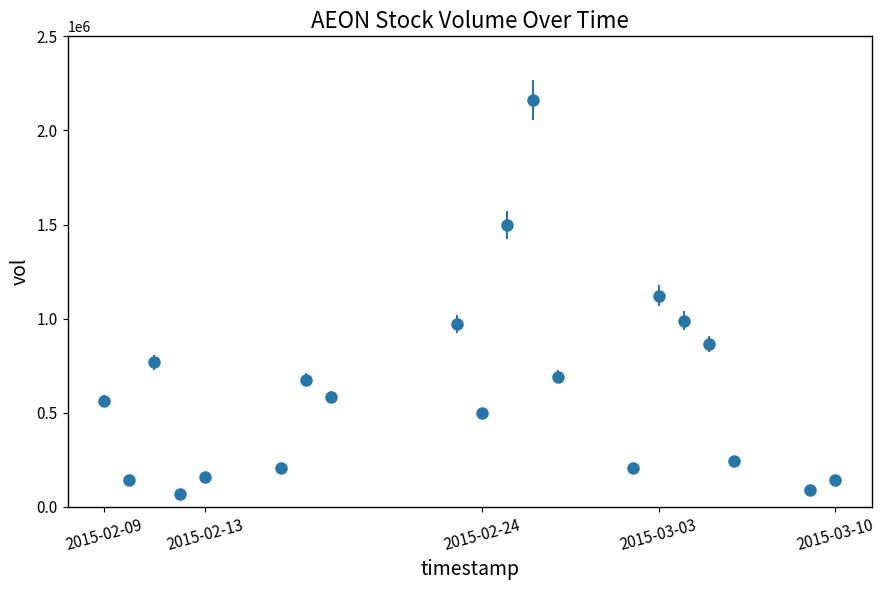

What is the maximum value shown in the chart?

2161900